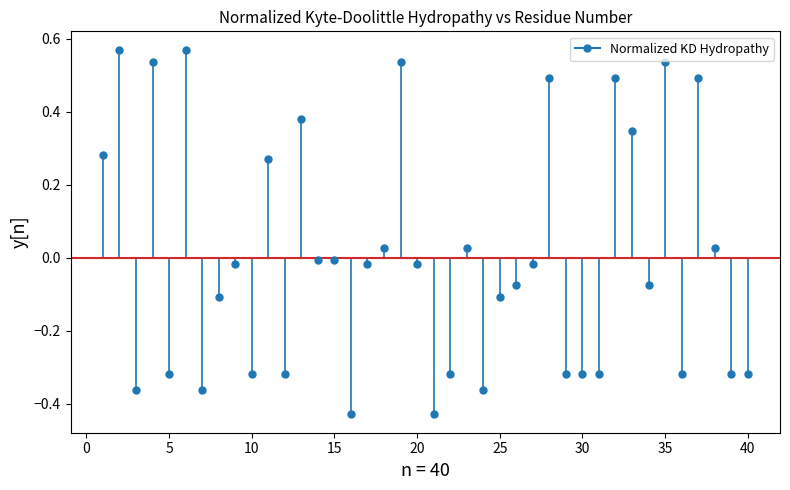

What is the range of Y values (max minus min)?

1.0